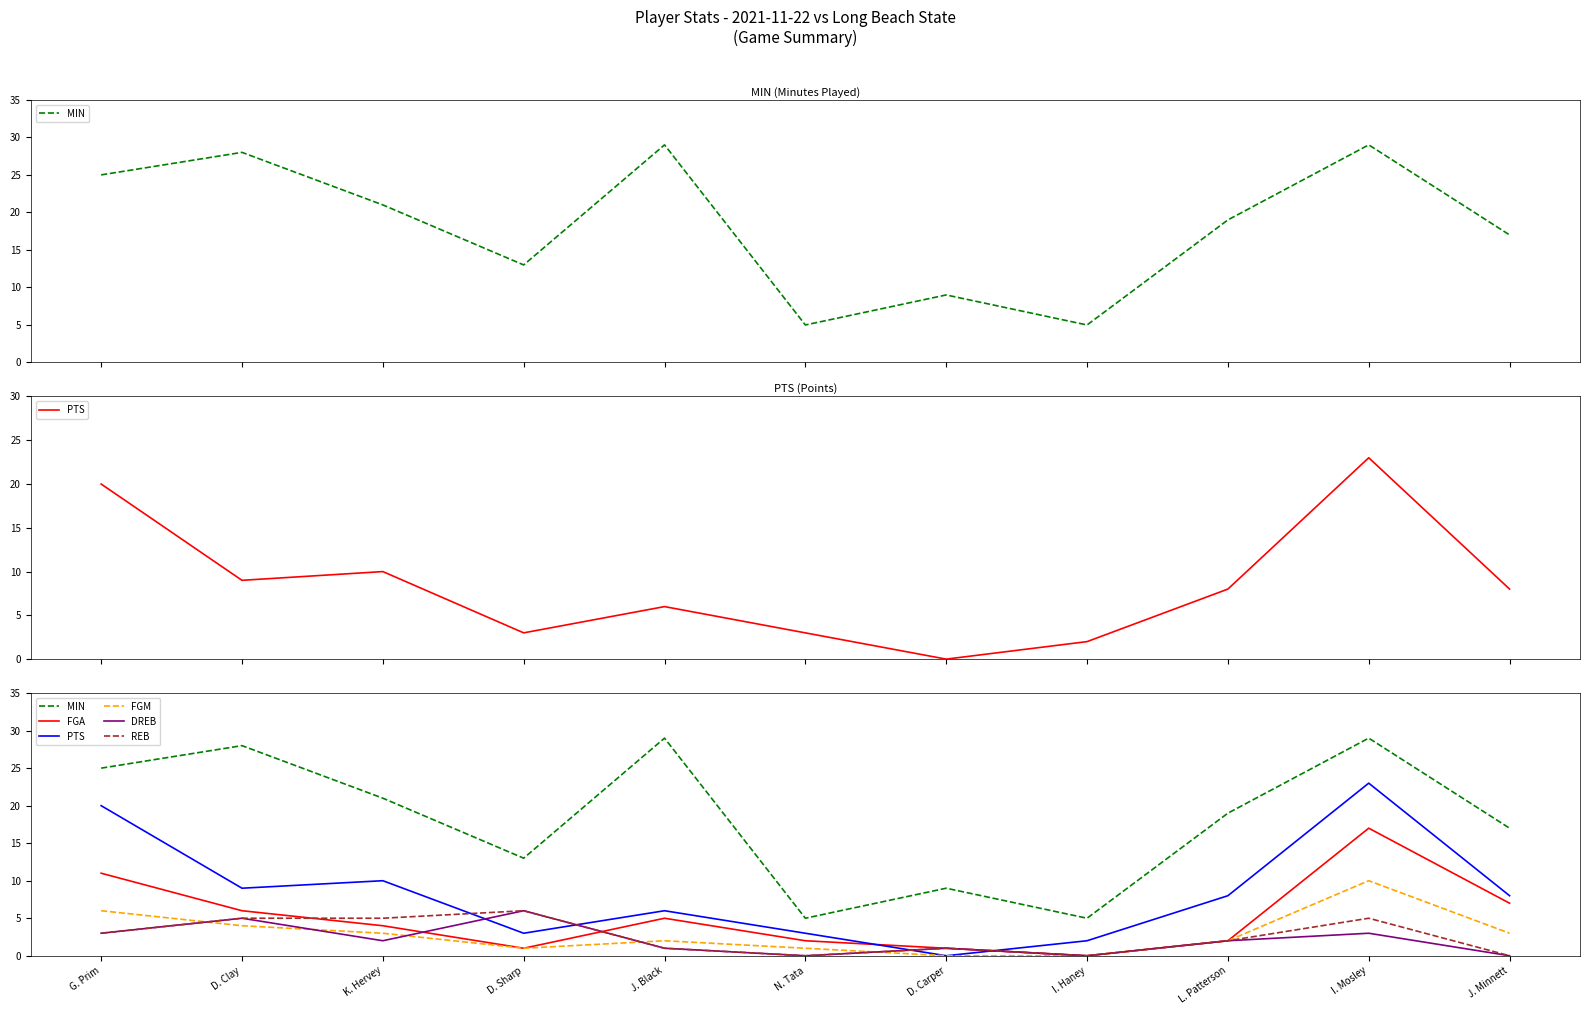

What is the label of the 6th point from the right?

N. Tata